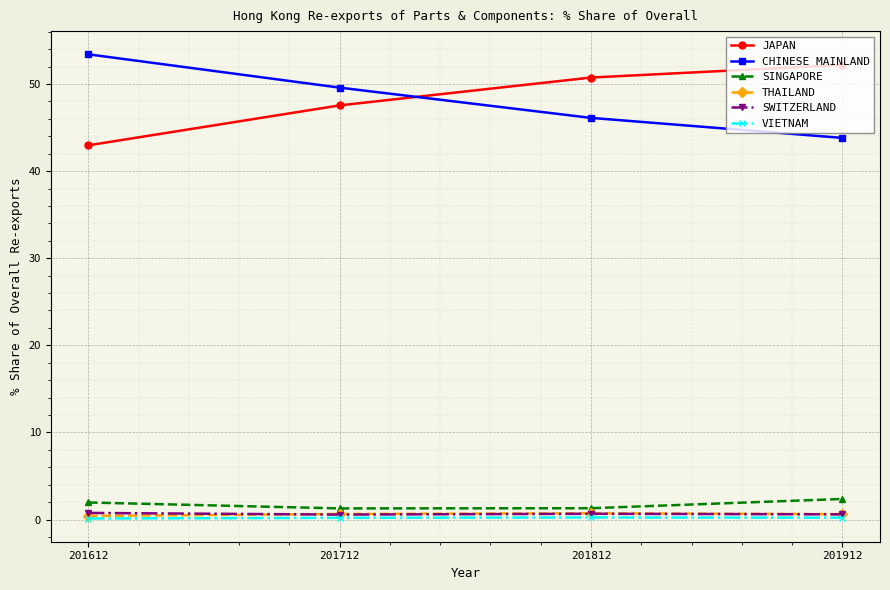

How many data points in JAPAN are above 50?

2